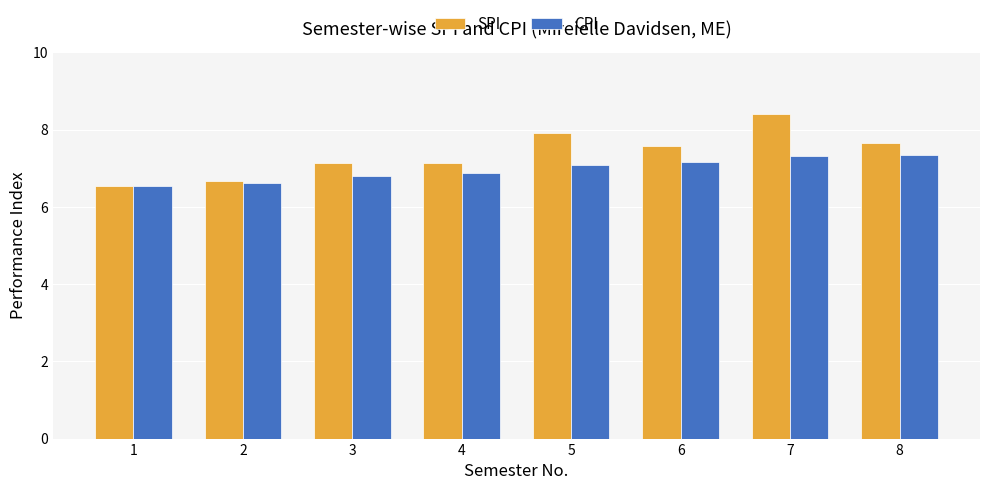

At 4, list the series in order from smallest to largest.

CPI, SPI